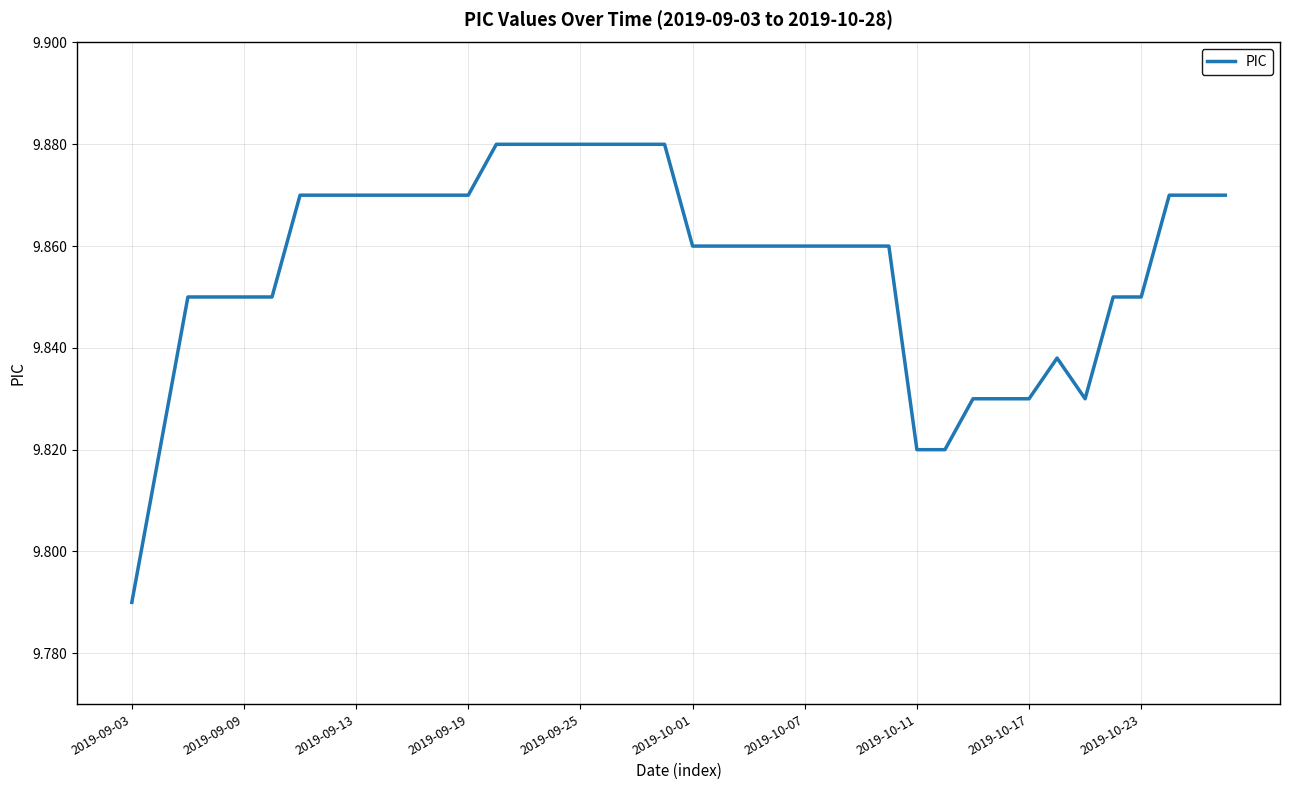

Reading left to right, what are all the values shown in this chart?

9.8	9.8	9.8	9.8	9.8	9.8	9.9	9.9	9.9	9.9	9.9	9.9	9.9	9.9	9.9	9.9	9.9	9.9	9.9	9.9	9.9	9.9	9.9	9.9	9.9	9.9	9.9	9.9	9.8	9.8	9.8	9.8	9.8	9.8	9.8	9.8	9.8	9.9	9.9	9.9